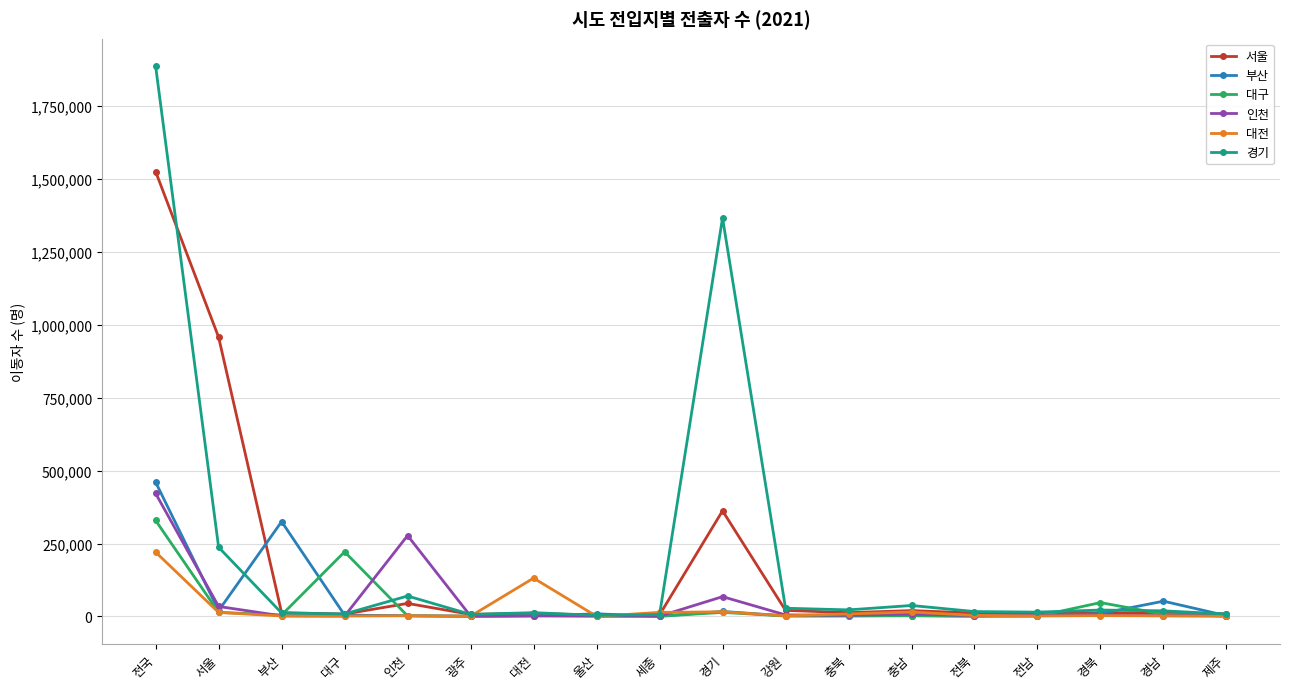

At how many categories does at least one series exceed 1704372?

1